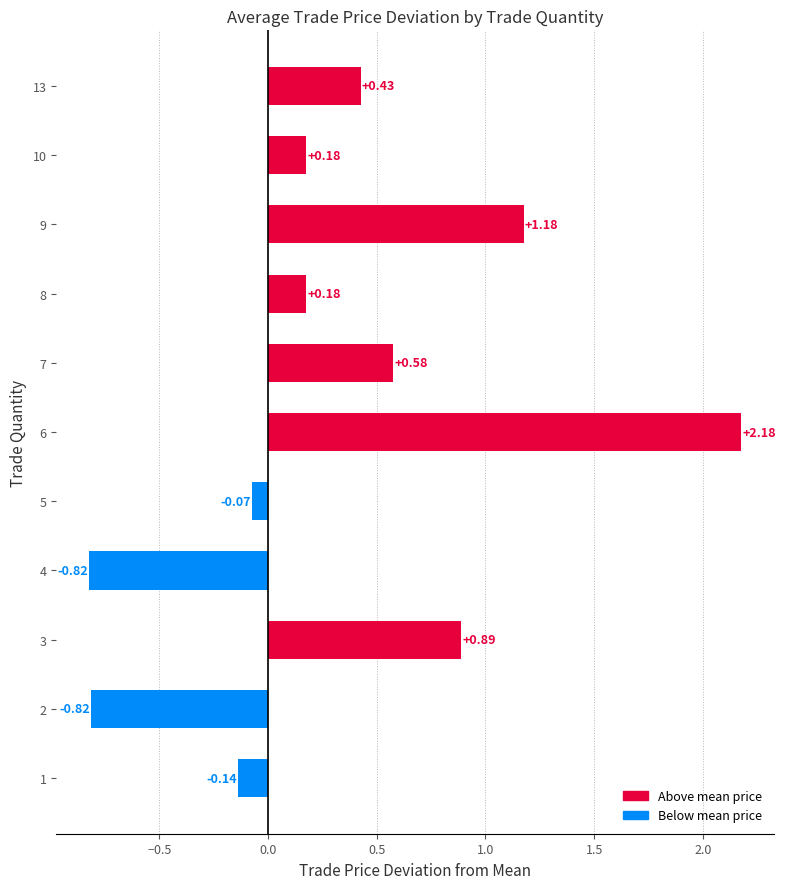

What is the difference between the values at 3 and 8?

0.7